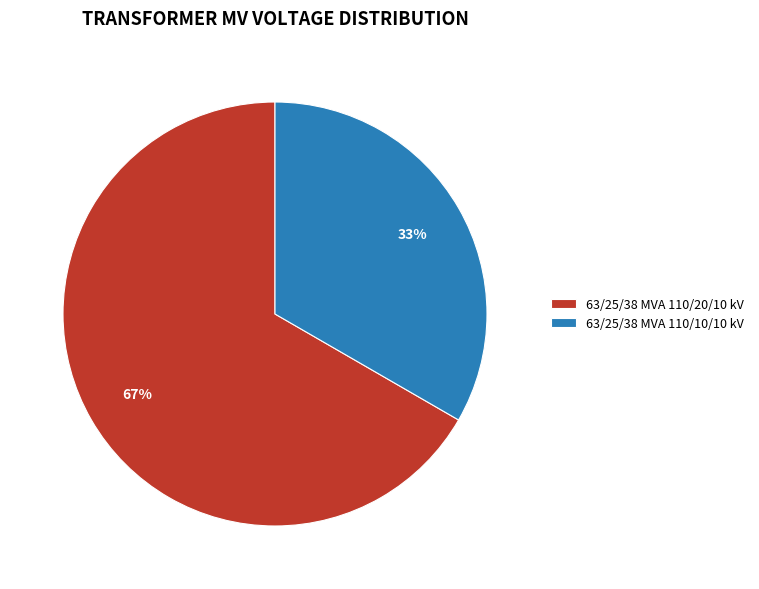

To the nearest percent, what is the average slice percentage?

50%